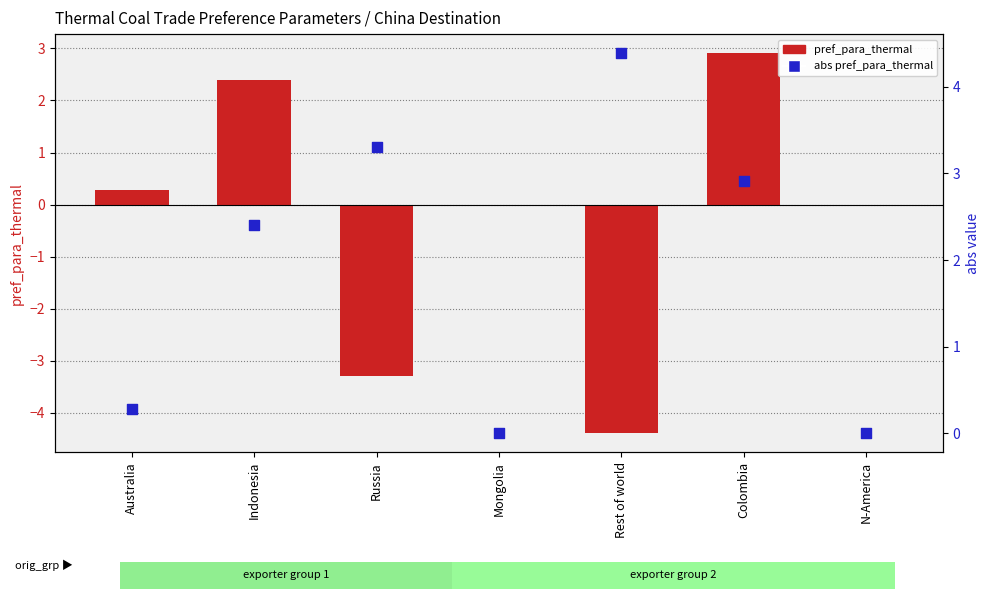

What are all the series names shown in the legend?

pref_para_thermal, abs pref_para_thermal